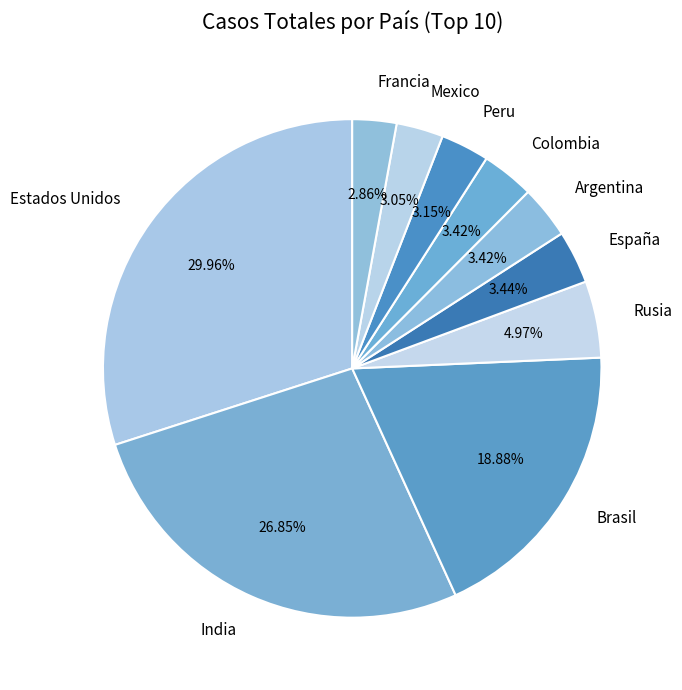

Is it true that Rusia is 5% of the pie?

True